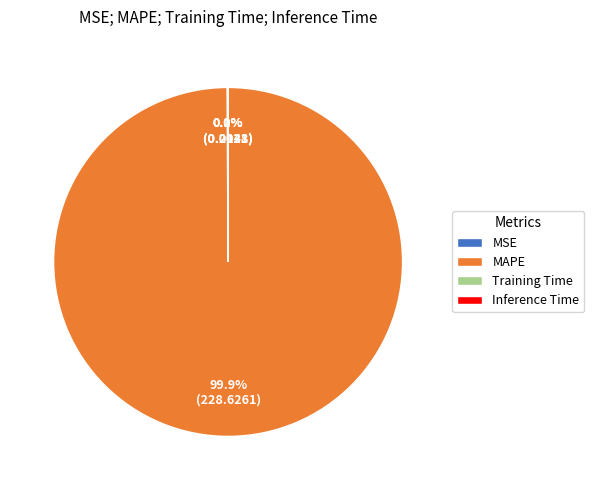

Does any single category account for the majority?

Yes